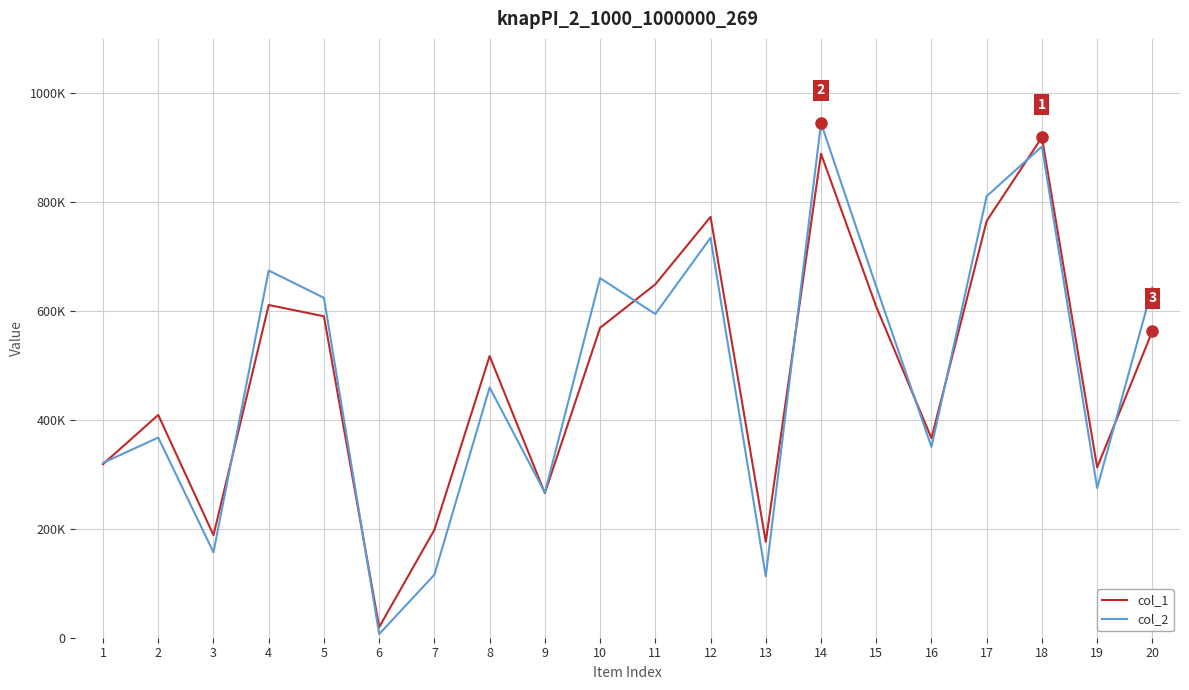

Reading left to right, list all the values displayed in this chart.

col_1: 318804	409225	188457	611164	590496	19448	198186	517351	265577	569322	649153	773033	176122	889050	608170	366618	765605	919187	312802	563256
col_2: 321212	367689	156898	674555	624318	6642	115805	459789	266552	660479	594591	734622	112978	945442	644932	350495	811147	902378	274923	643506